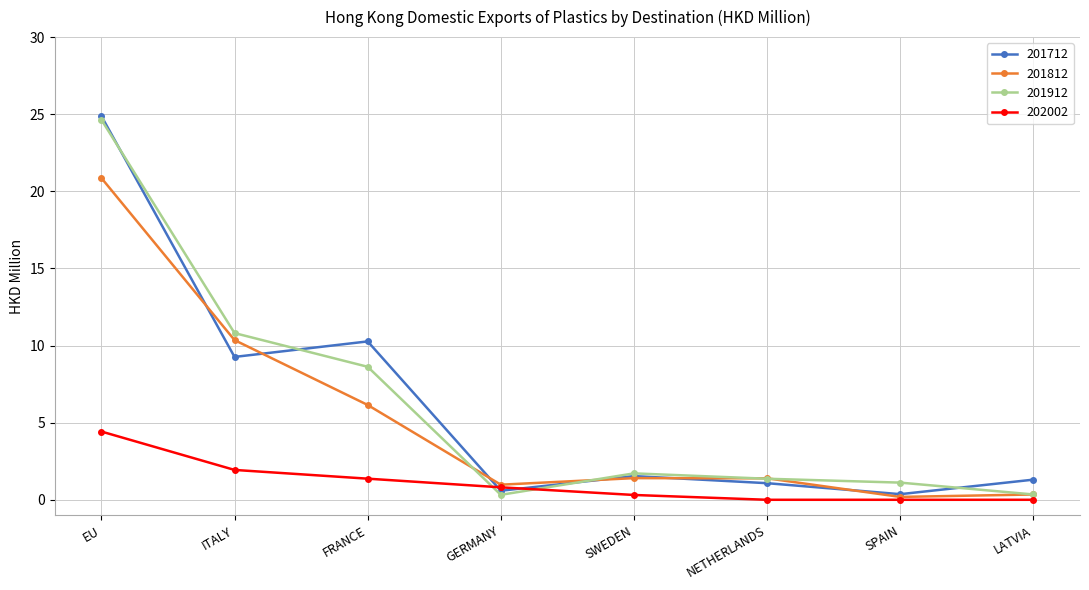

How many lines are shown in the chart?

4